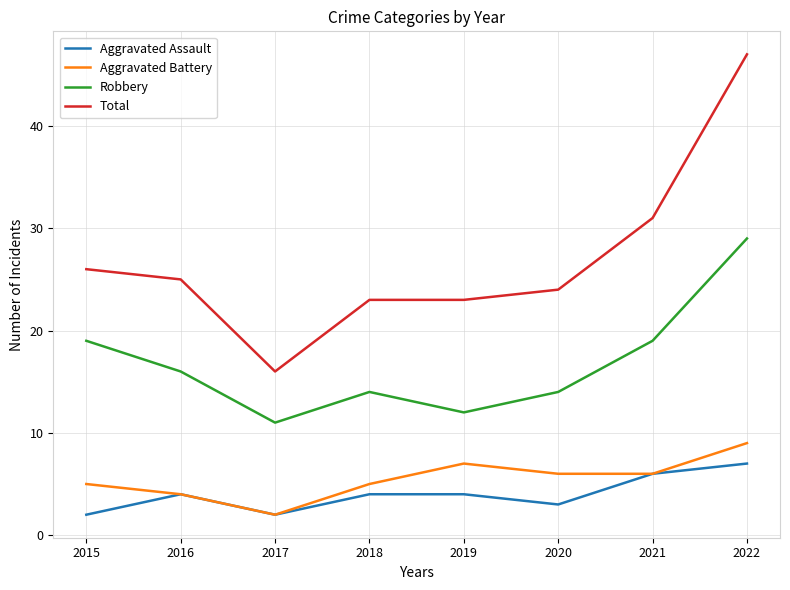

How many interior local valleys does the Aggravated Assault series have?

2